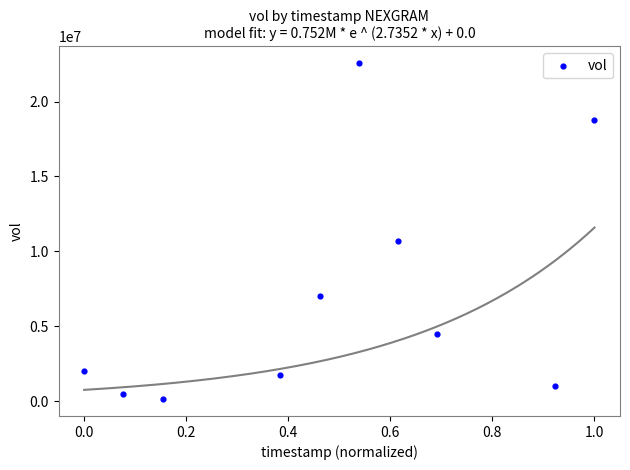

What is the average Y value?

6890800